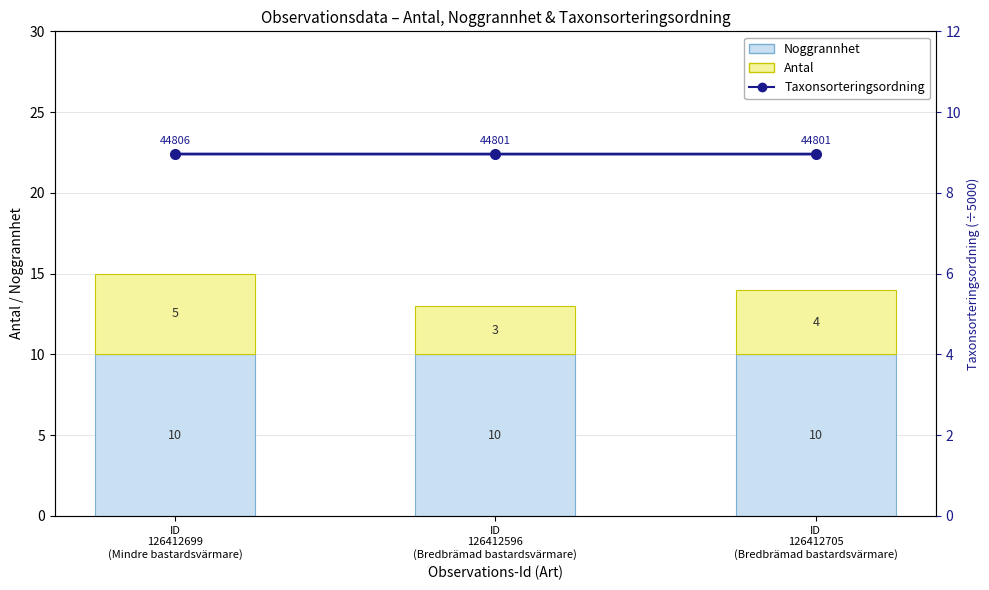

Reading right to left, extract all data points from this chart.

Noggrannhet: 10.0	10.0	10.0
Antal: 4.0	3.0	5.0
Taxonsorteringsordning (skalad): 9.0	9.0	9.0